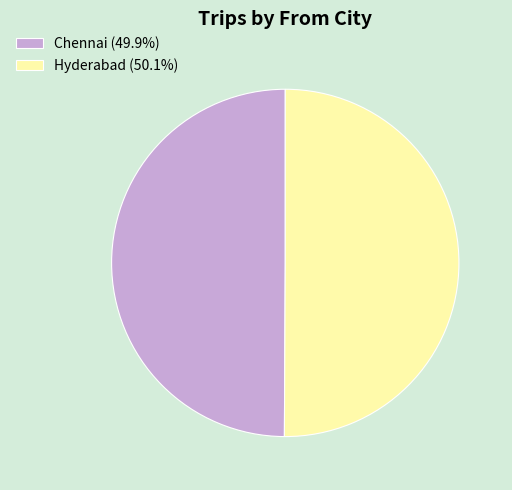

True or false: Hyderabad accounts for 40% of the total.

False